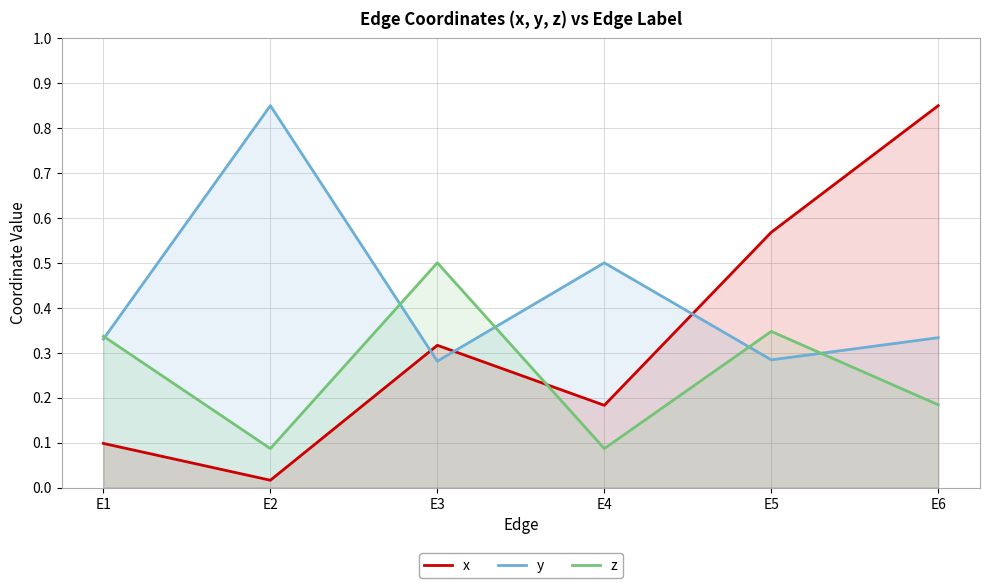

Rank the categories by z value from lowest to highest.

E2, E4, E6, E1, E5, E3